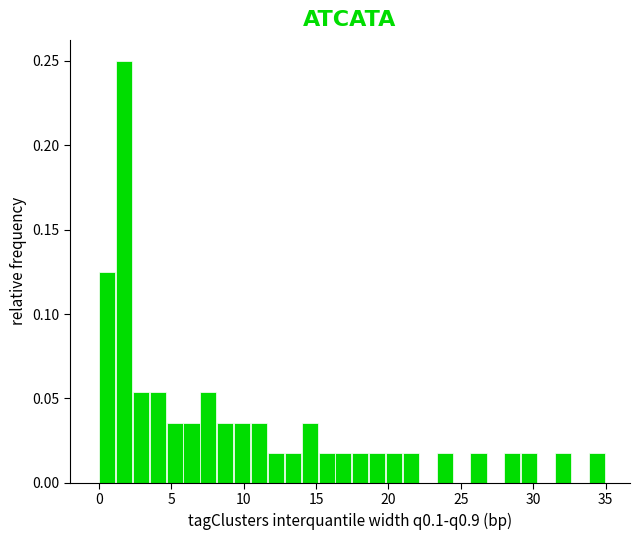

Read against the x-axis, roughly where is the centre of the tallest bar?

1.5